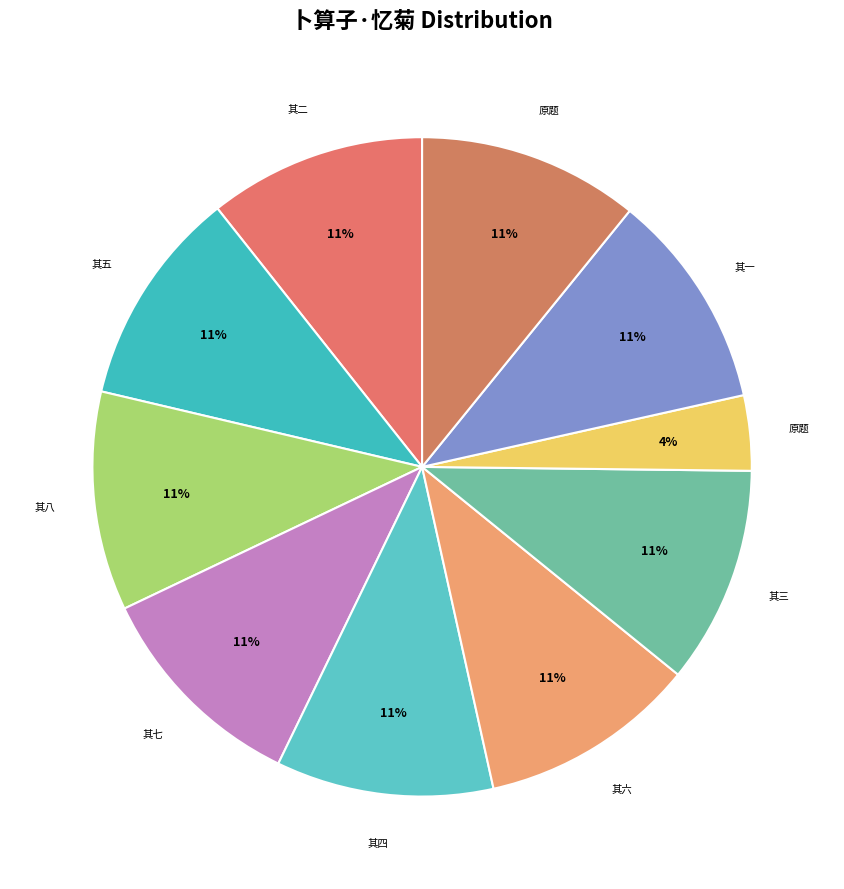

Count the number of slices in the pie.

10